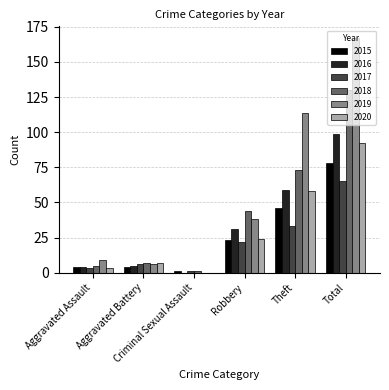

What is the difference between the 2017 values at Aggravated Battery and Total?

59